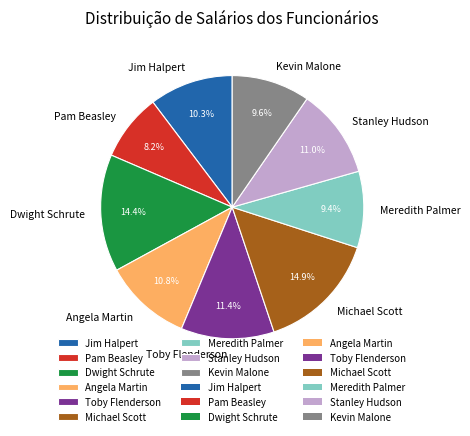

Which slice is the smallest?

Pam Beasley